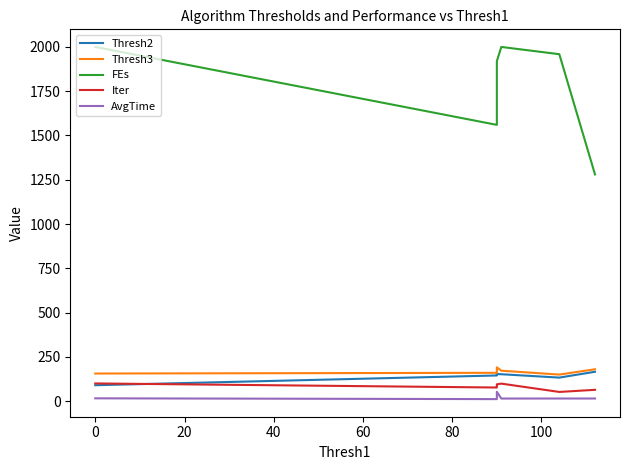

What is the difference between the highest and lowest values at 100?

1944.1